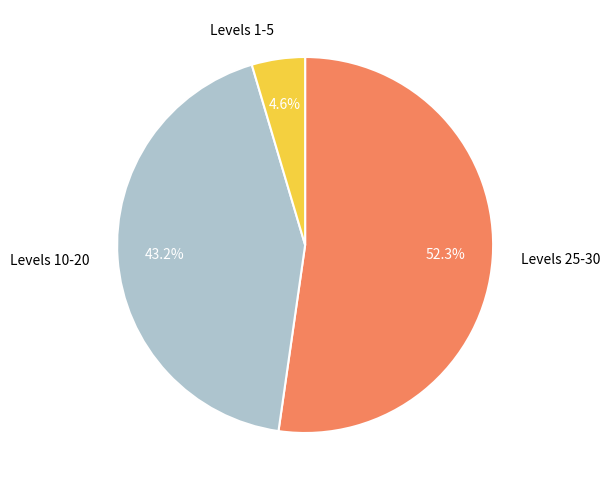

Is there a majority slice in this chart?

Yes